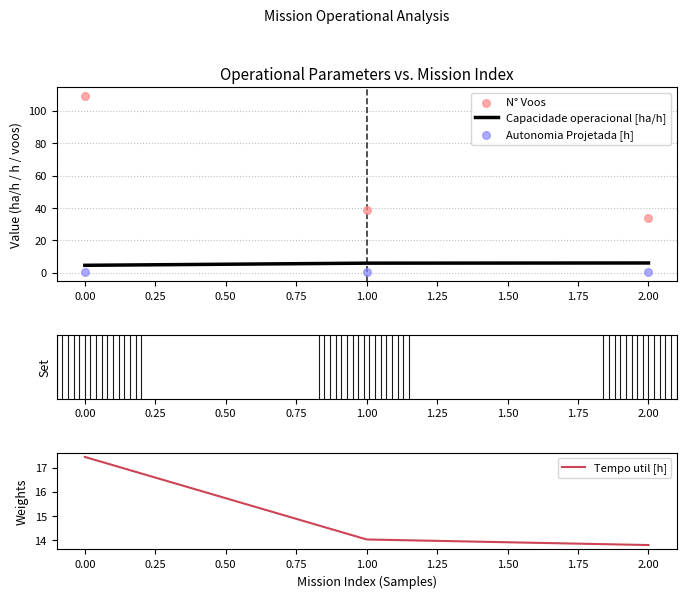

The value of Capacidade operacional [ha/h] at 0.00 is 4.6. True or false?

True